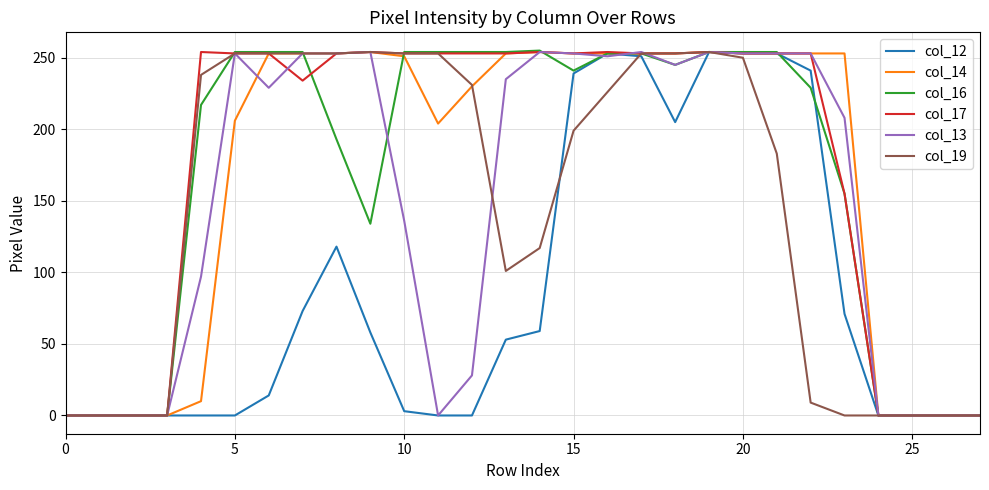

At how many categories does at least one series exceed 159?

20